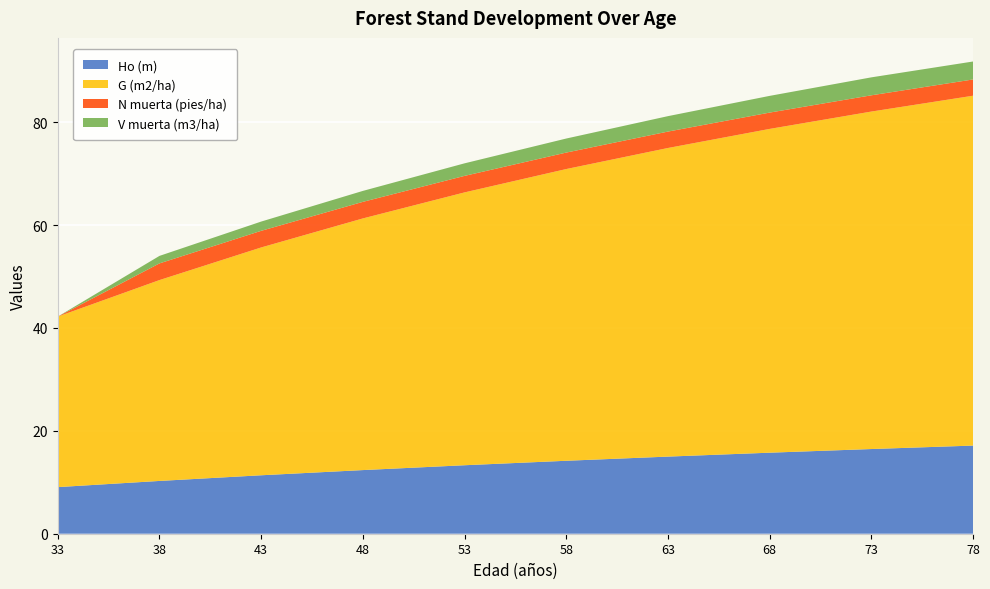

Reading left to right, list all the values displayed in this chart.

Ho (m): 9.1	10.3	11.4	12.4	13.3	14.2	15.0	15.8	16.5	17.1
G (m2/ha): 33.1	39.0	44.3	48.9	53.0	56.7	60.0	62.9	65.6	68.0
N muerta (pies/ha): 0.0	3.2	3.2	3.2	3.2	3.2	3.2	3.2	3.2	3.2
V muerta (m3/ha): 0.0	1.5	1.8	2.1	2.4	2.7	3.0	3.2	3.5	3.5